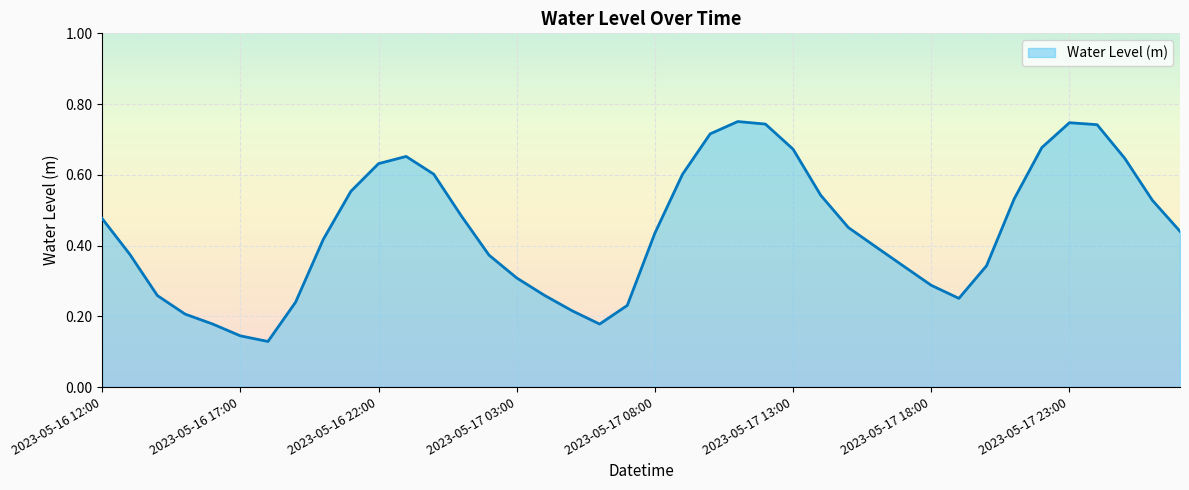

Does the chart have visible grid lines?

Yes